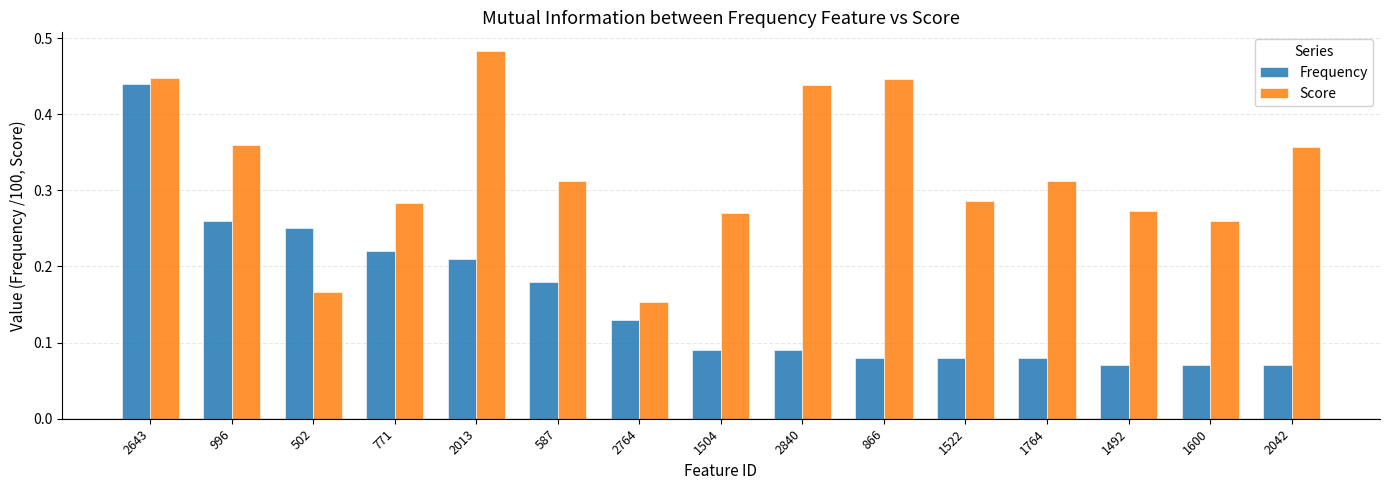

Count the number of categories in the chart.

15